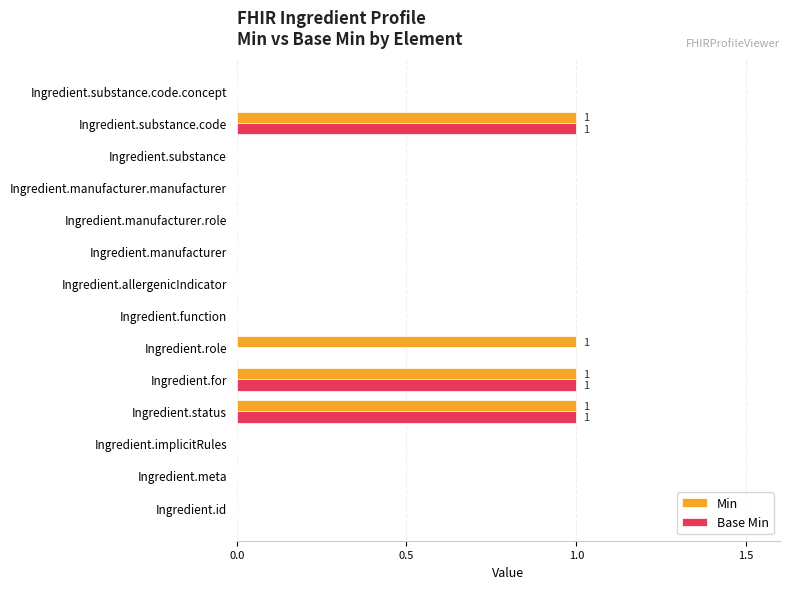

Which series has the largest total across all categories?

Min